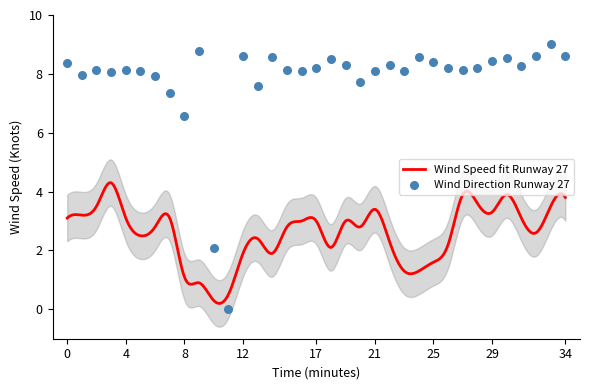

Approximately how many times larger is the value at 00:33 compared to 00:34?

1.0